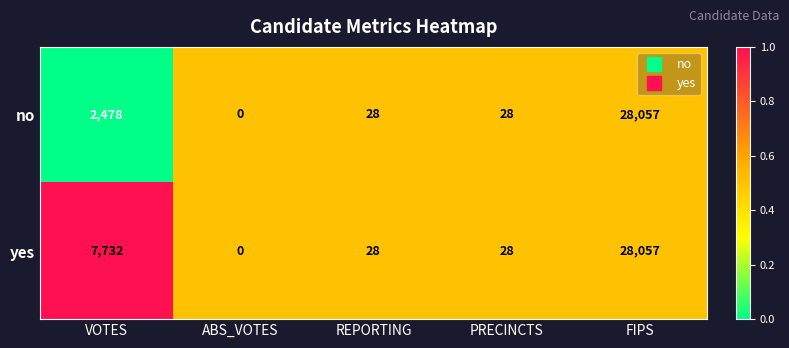

The value of yes at FIPS is 18306. True or false?

False